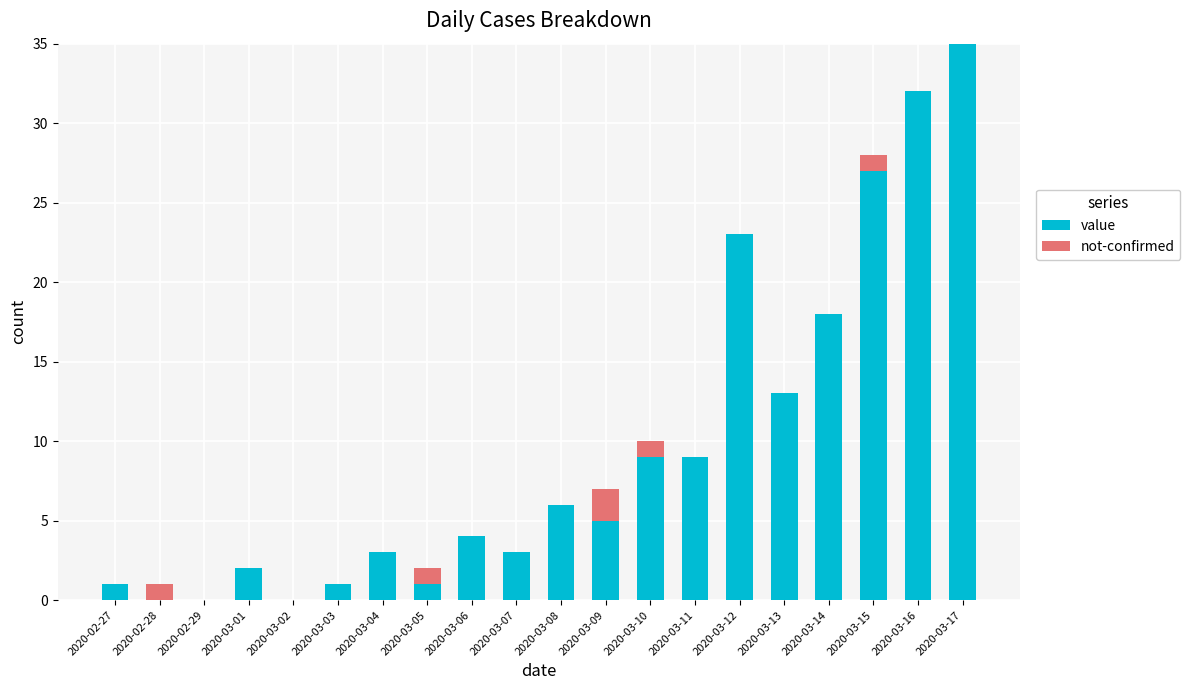

Which series has the widest spread of values?

value